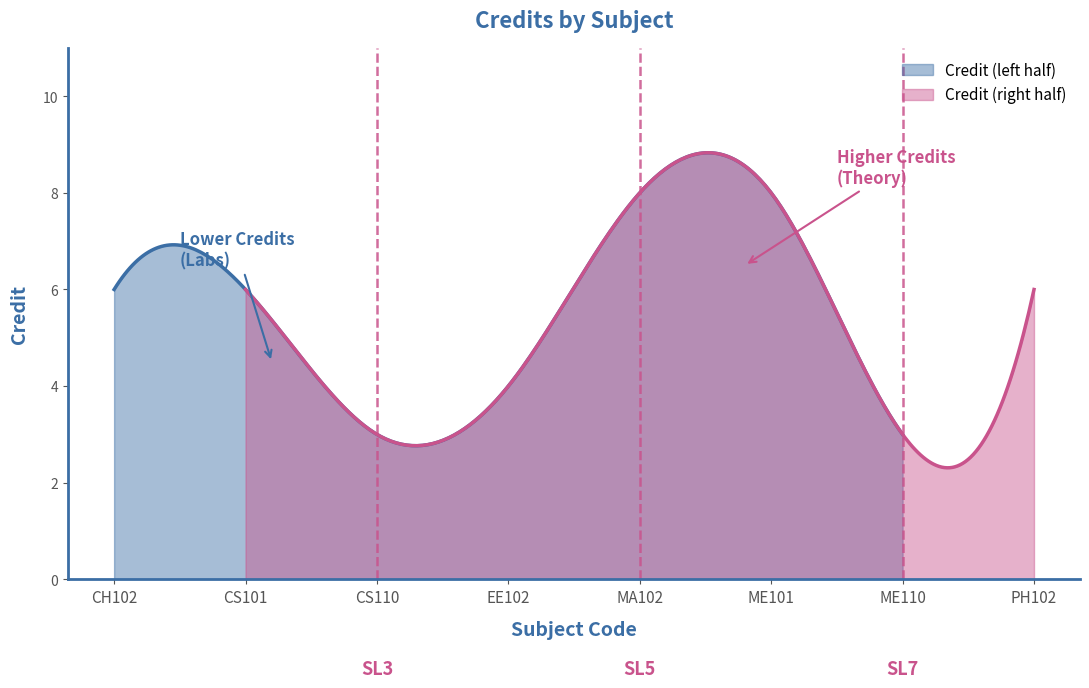

Rank the categories by value from lowest to highest.

CS110, ME110, EE102, CH102, CS101, PH102, MA102, ME101